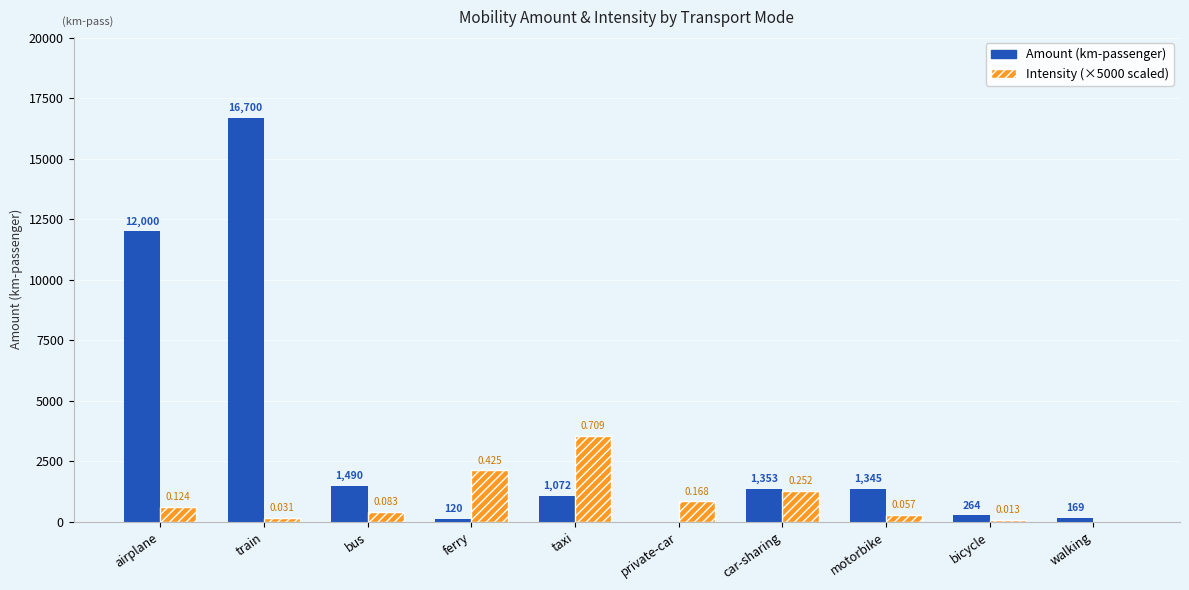

At which category is the sum across all series the highest?

train